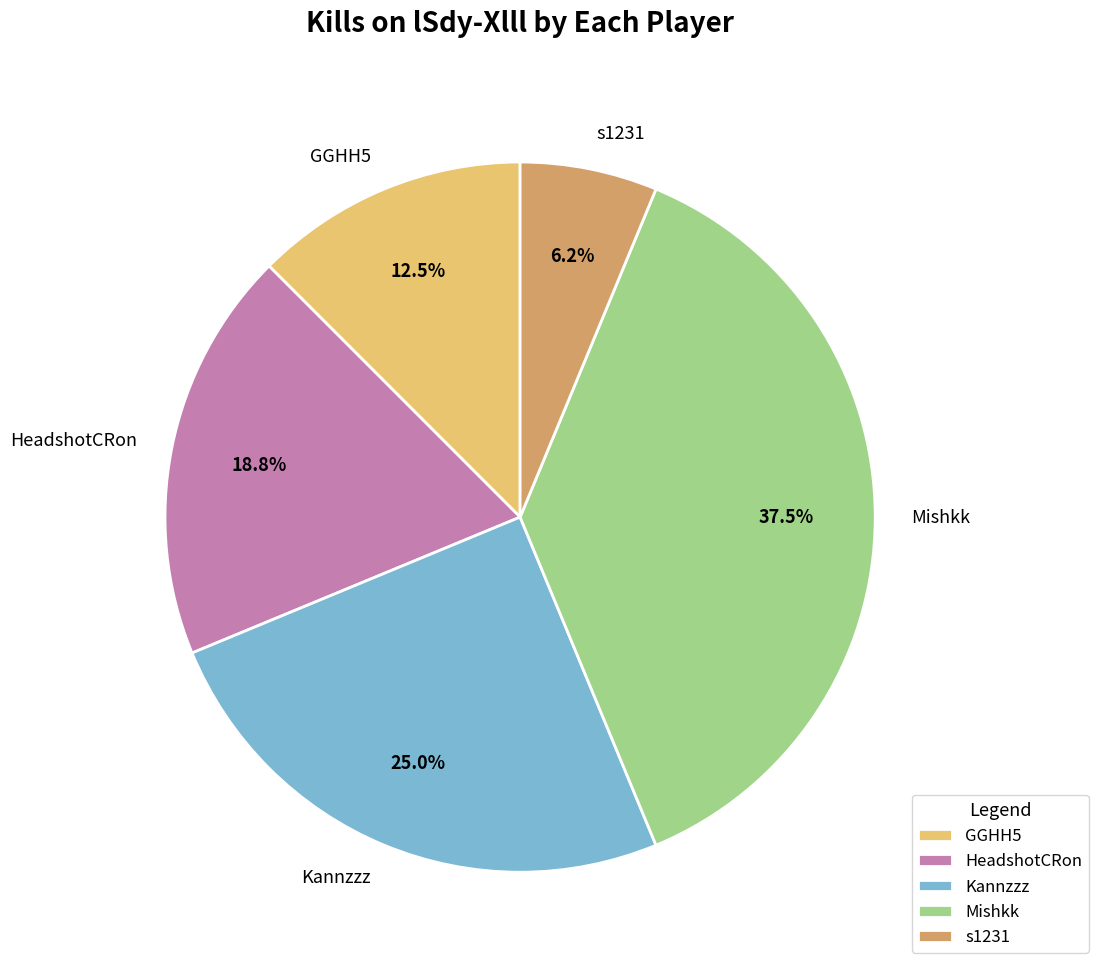

Which has a higher value, Mishkk or Kannzzz?

Mishkk